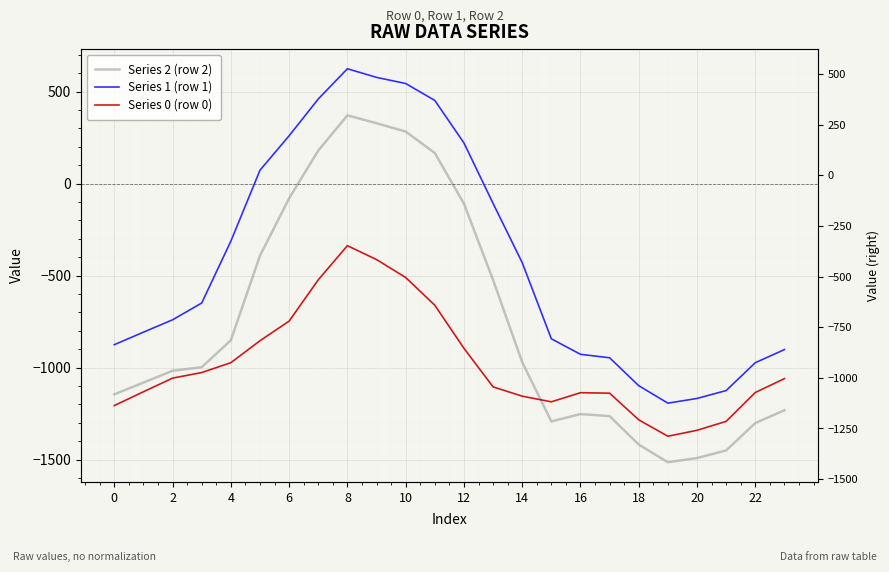

What is the label of the 23rd point from the left?

22